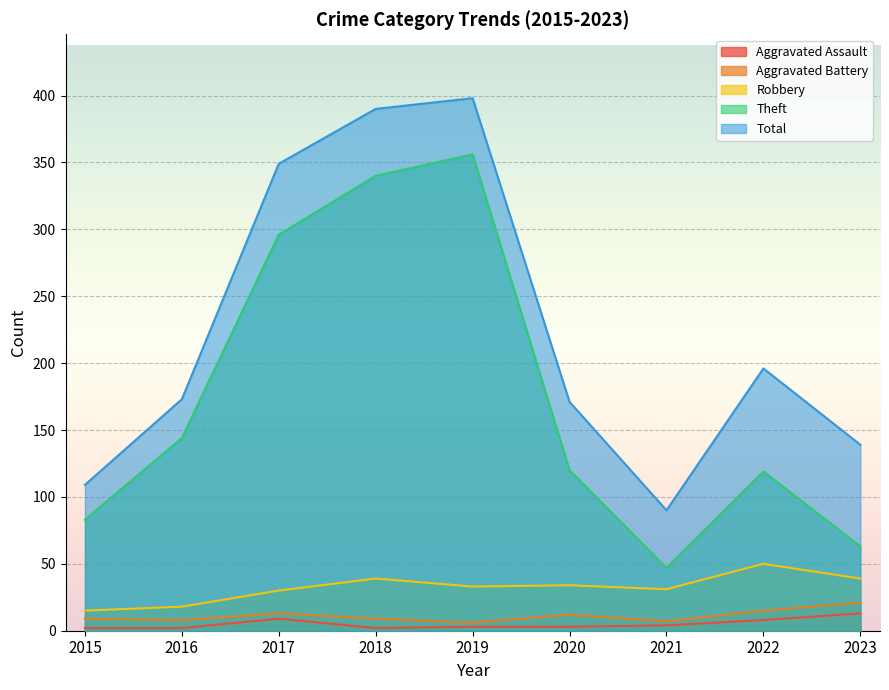

How many interior local peaks does the Aggravated Battery series have?

2